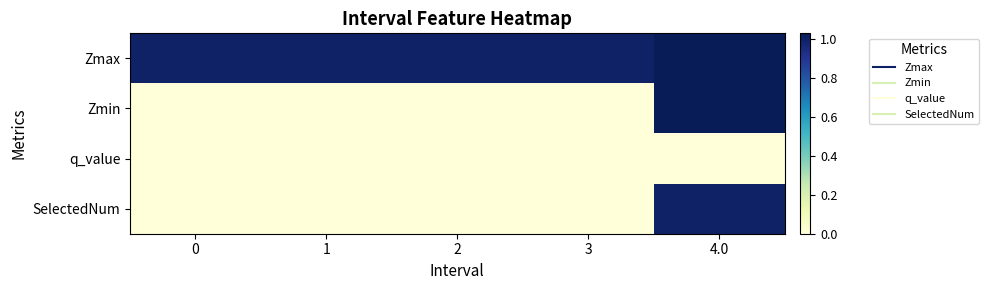

How many categories are shown in the chart?

5